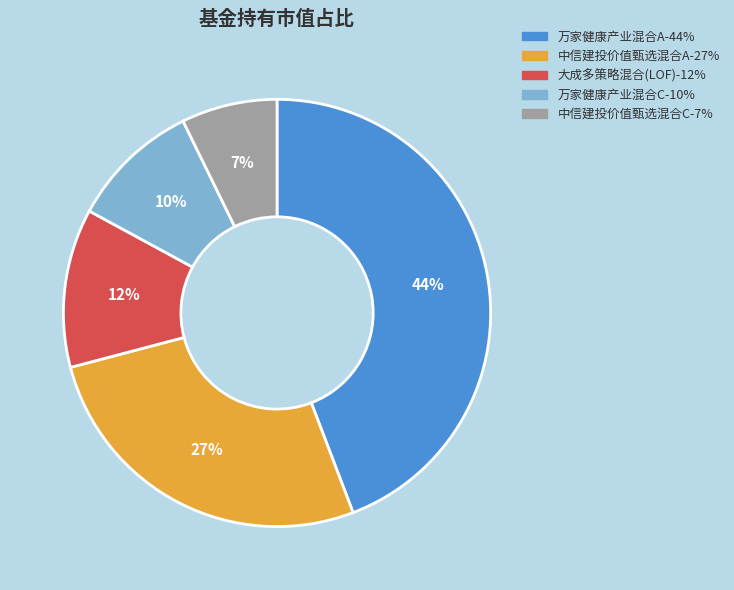

The 万家健康产业混合C slice represents 3% of the pie. True or false?

False